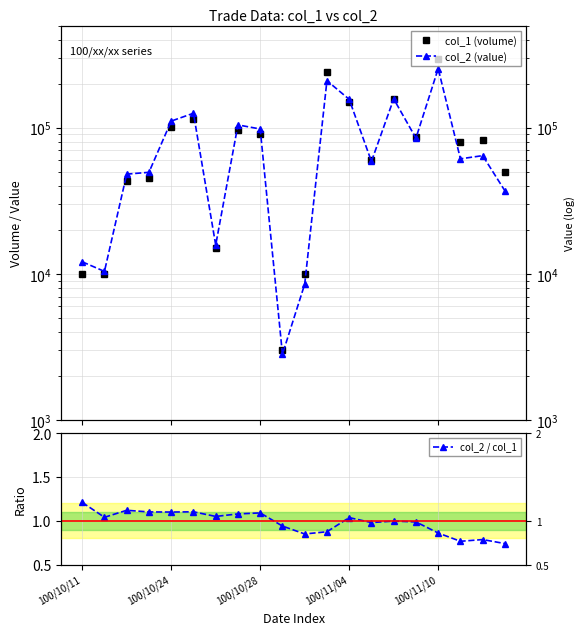

True or false: col_2 / col_1 and col_1 (volume) cross at least once.

False